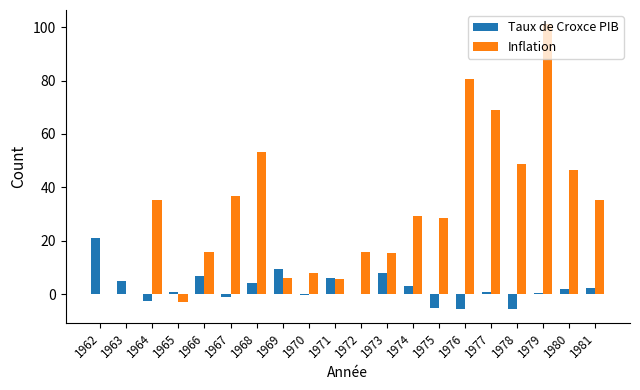

What is the sum of all Inflation values?

629.5